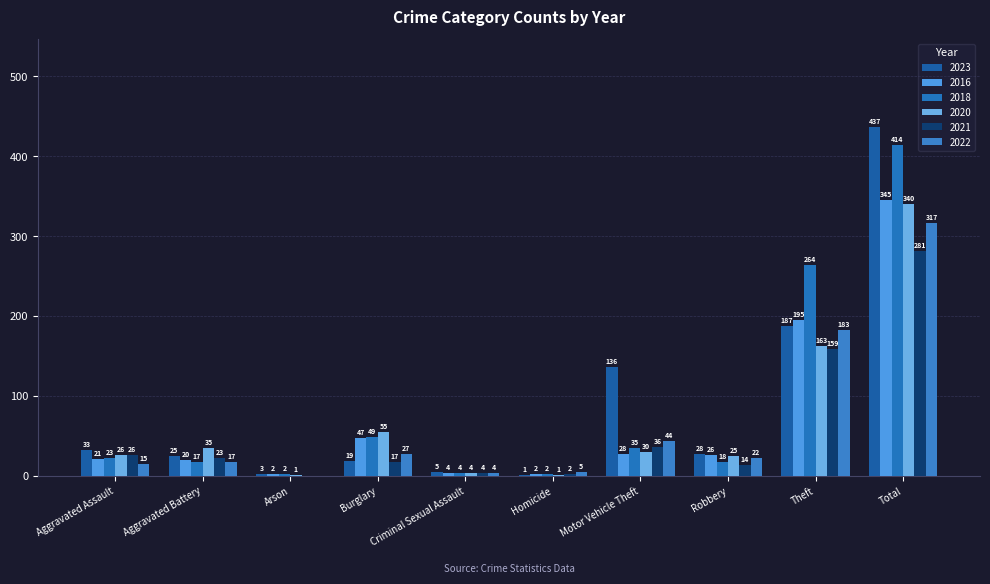

Which series has the largest range (max minus min)?

2023